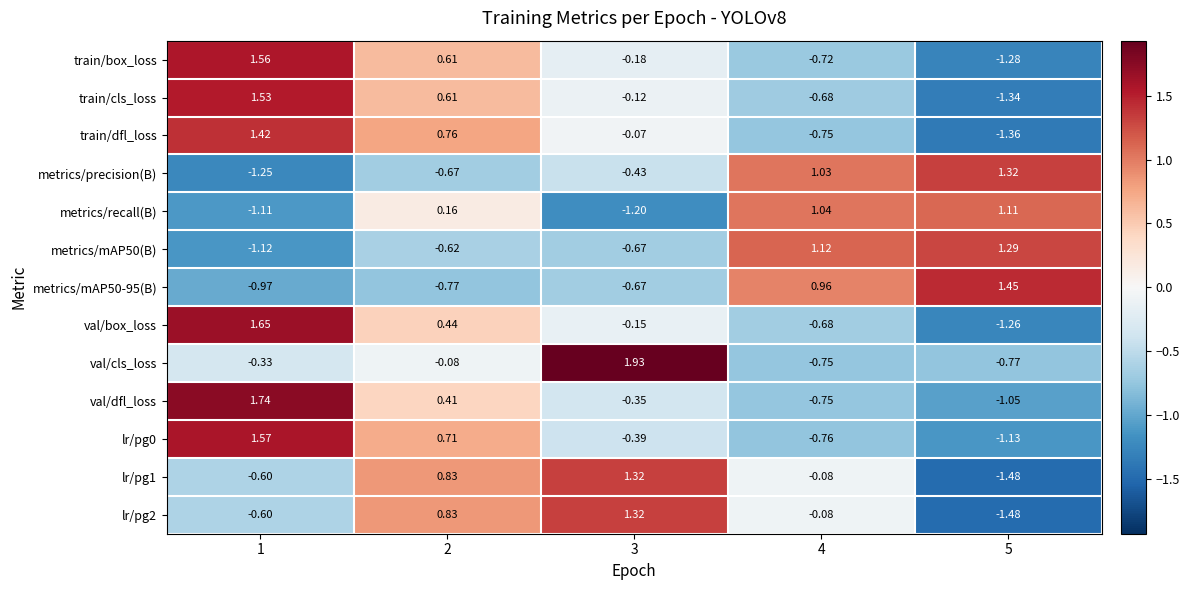

Is the value of metrics/precision(B) at 5 greater than the value of val/cls_loss at 3?

No